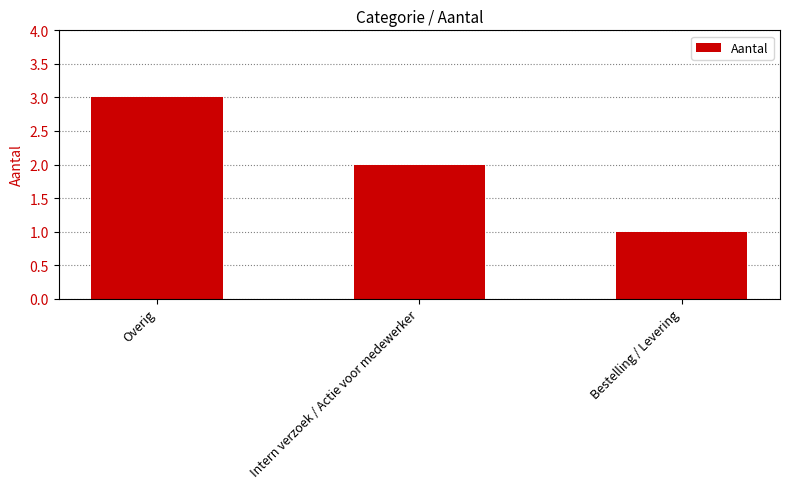

What is the change in value from Overig to Intern verzoek / Actie voor medewerker?

-1